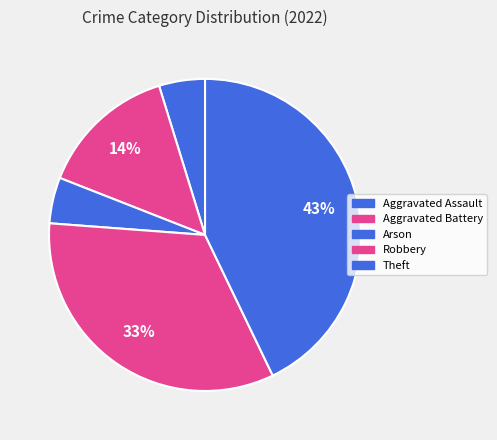

What is the total percentage of Aggravated Battery and Aggravated Assault?

19.0%